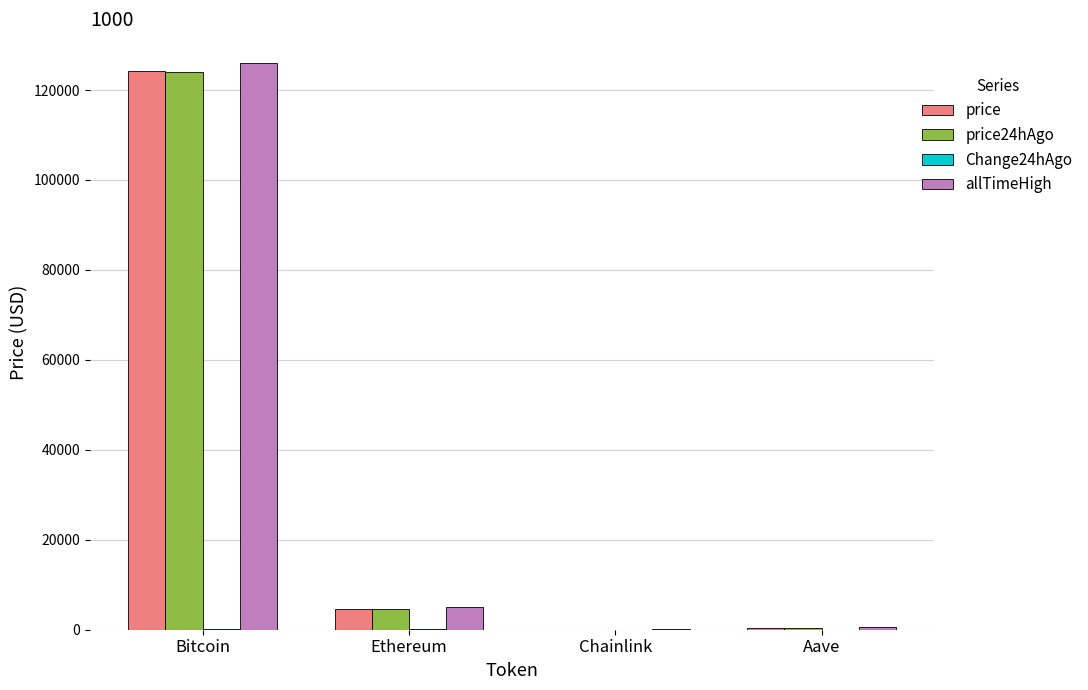

Which category has the highest value across all series?

Bitcoin